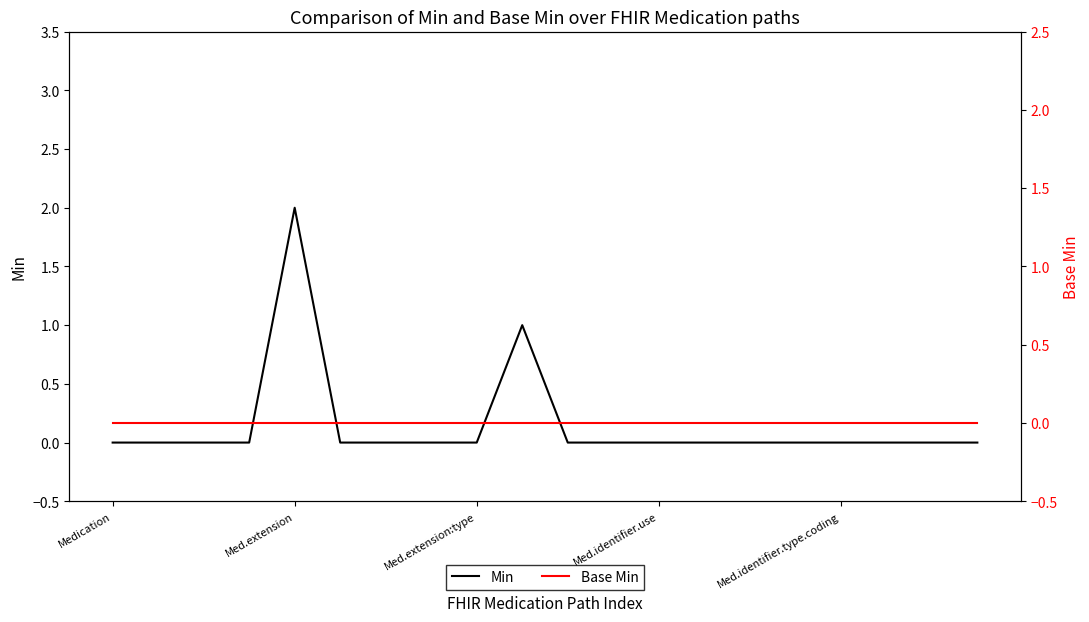

What is the difference between the second highest and second lowest values in the Min series?

1